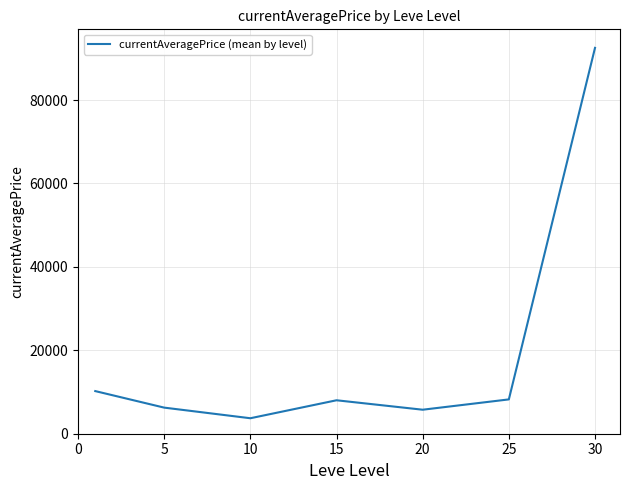

What is the sum of all values?

134699.9